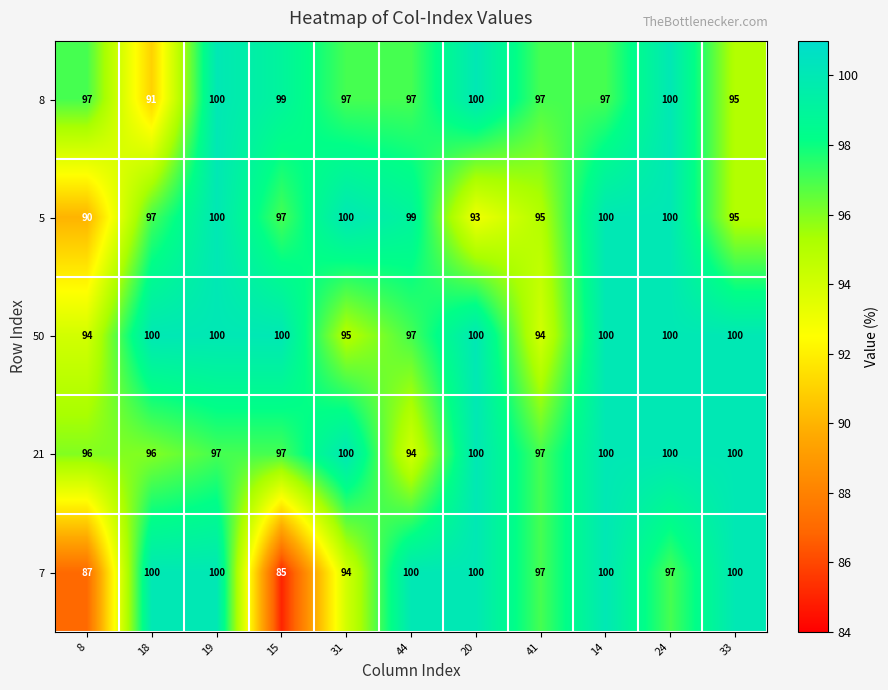

Read the 50 value at 24.

100